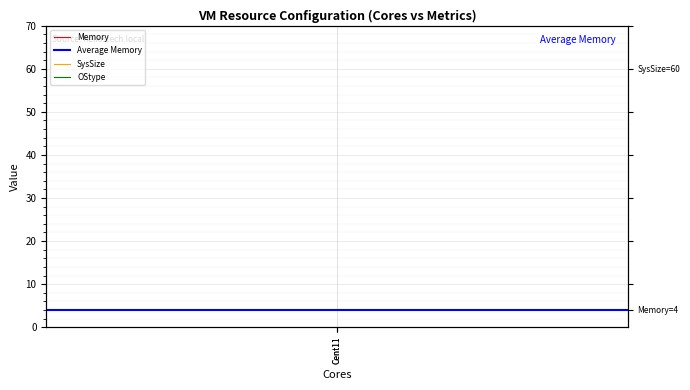

Which category has the lowest value across all series?

Cent11